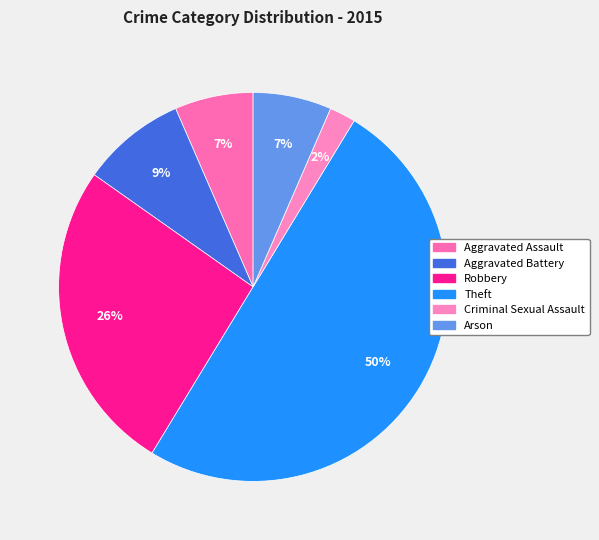

To the nearest percent, what is the difference between the largest and smallest slice percentages?

48%